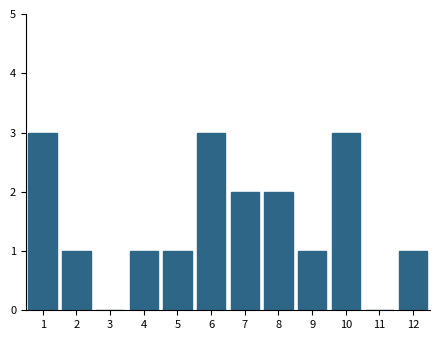

Reading left to right, list all the values displayed in this chart.

1=3	2=1	3=0	4=1	5=1	6=3	7=2	8=2	9=1	10=3	11=0	12=1